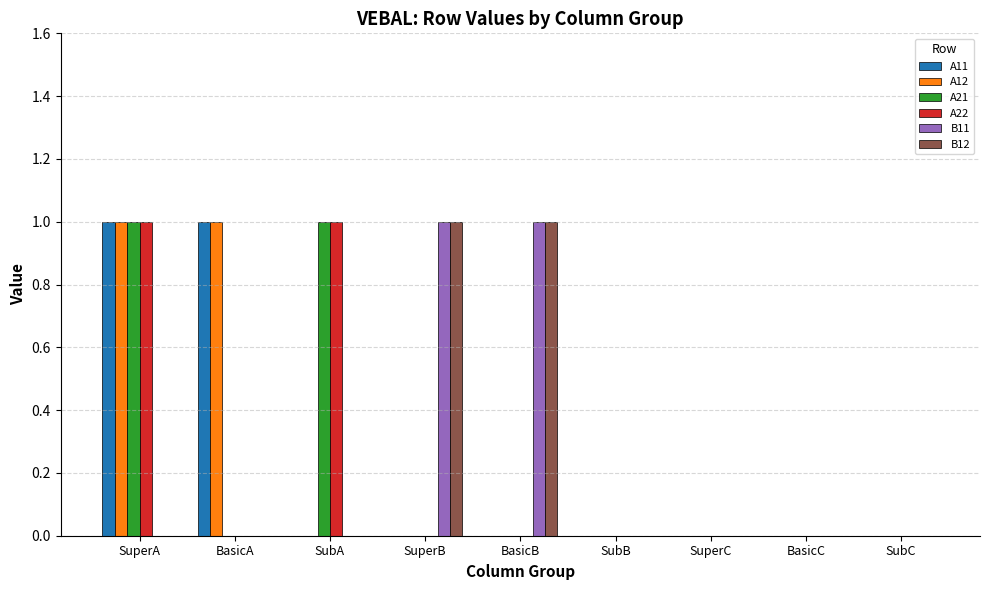

True or false: A21 has a value of 1 at SubA.

True